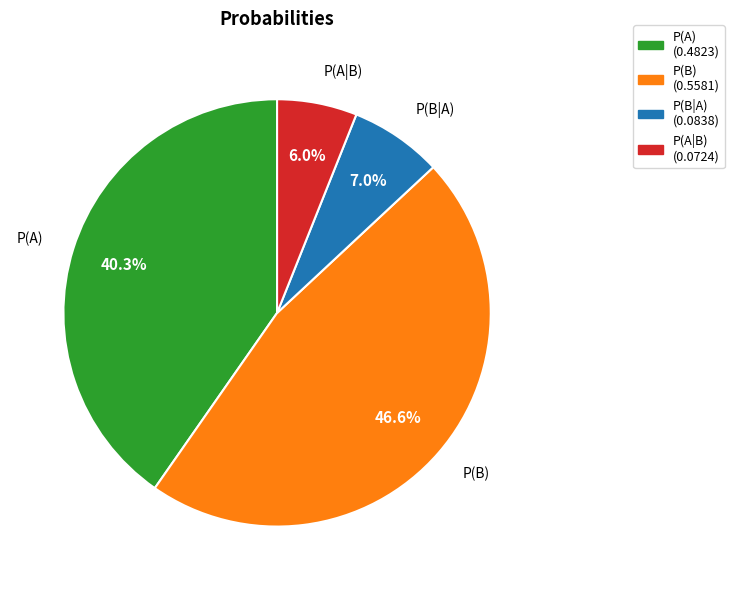

To the nearest percent, what percentage of the pie is P(B|A)?

7%